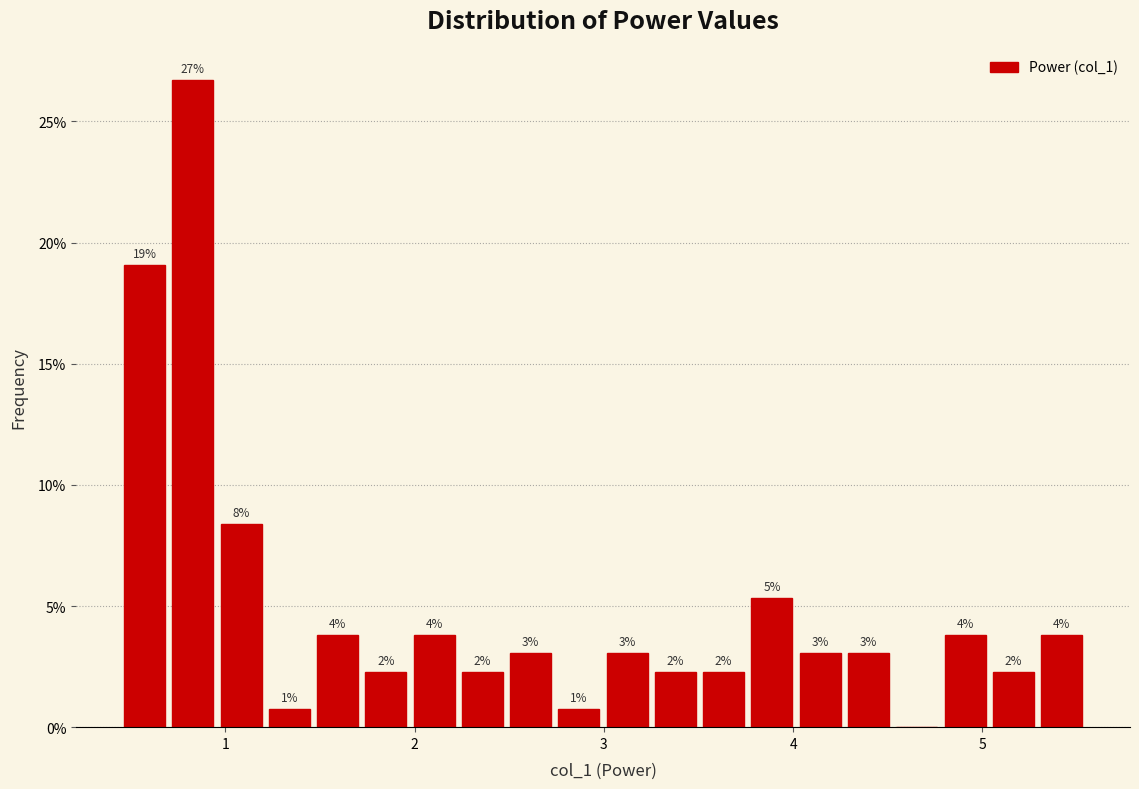

Around what value on the x-axis is the tallest bar? Give the approximate position of its centre, as read against the axis.

0.8